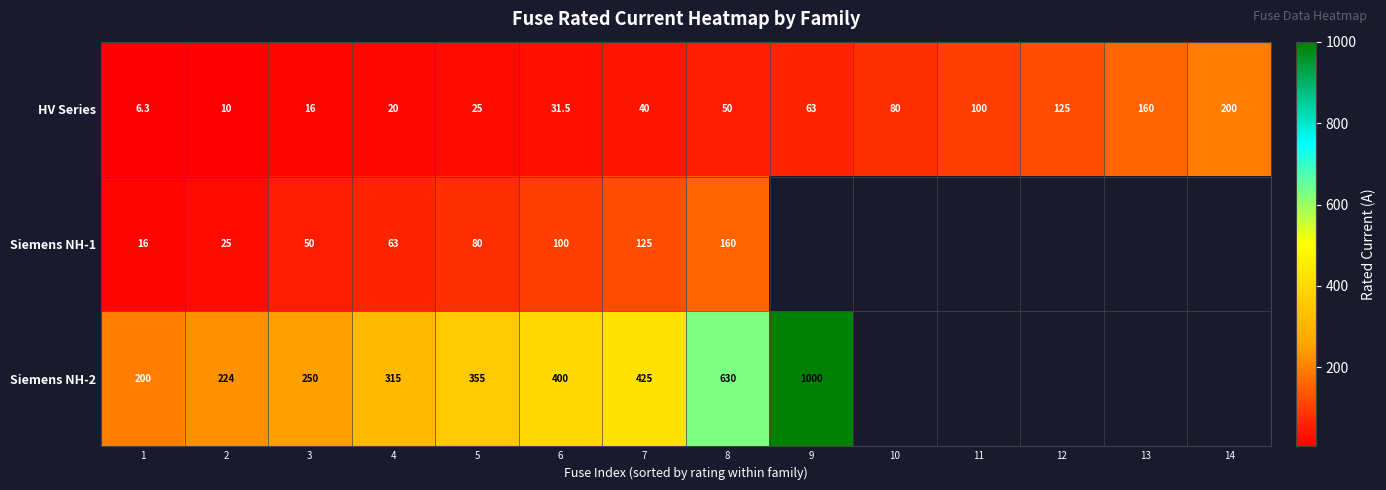

Rank the series at 4 from lowest to highest value.

HV Series, Siemens NH-1, Siemens NH-2